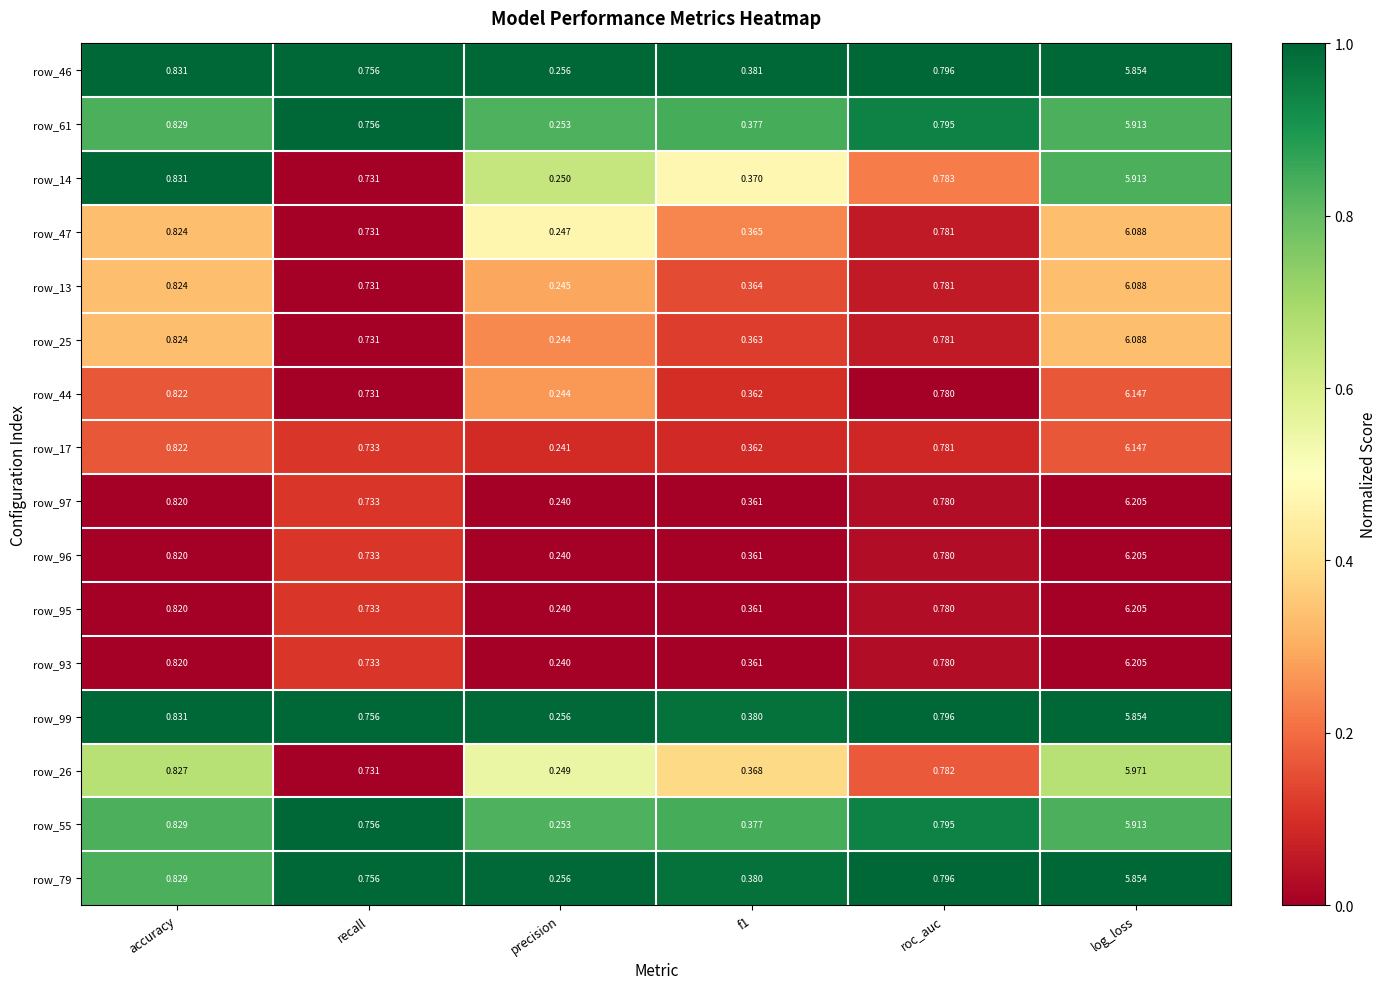

At which label does row_44 reach its peak?

log_loss